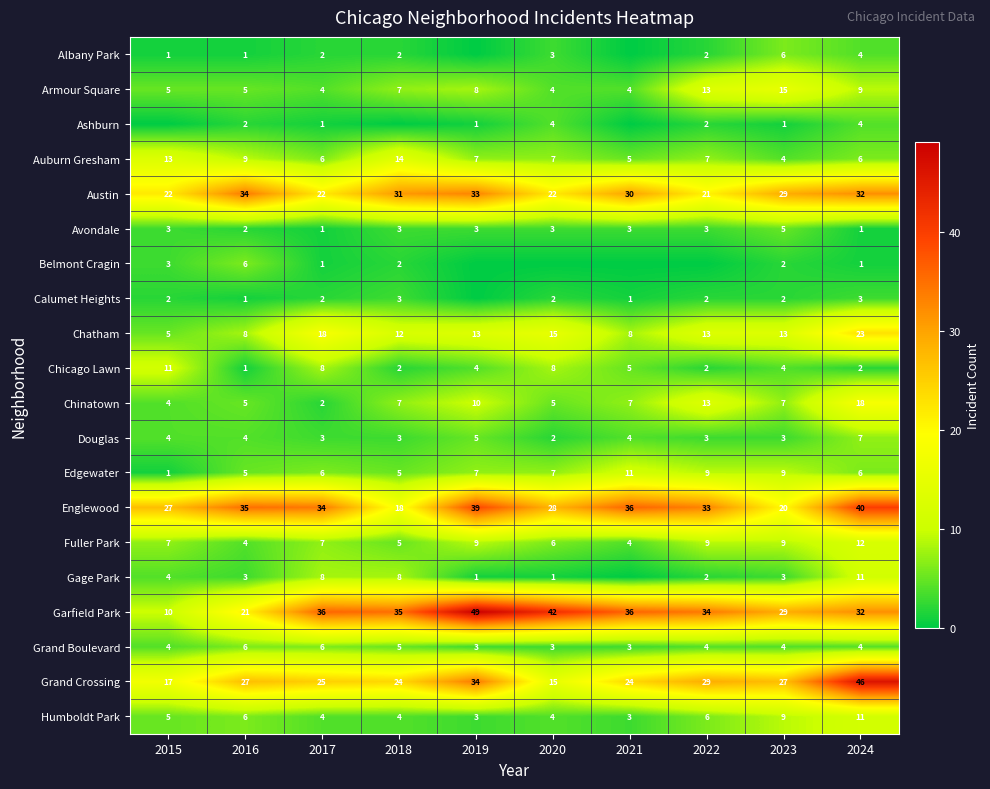

The Chicago Lawn series shows 4 at 2019. True or false?

True